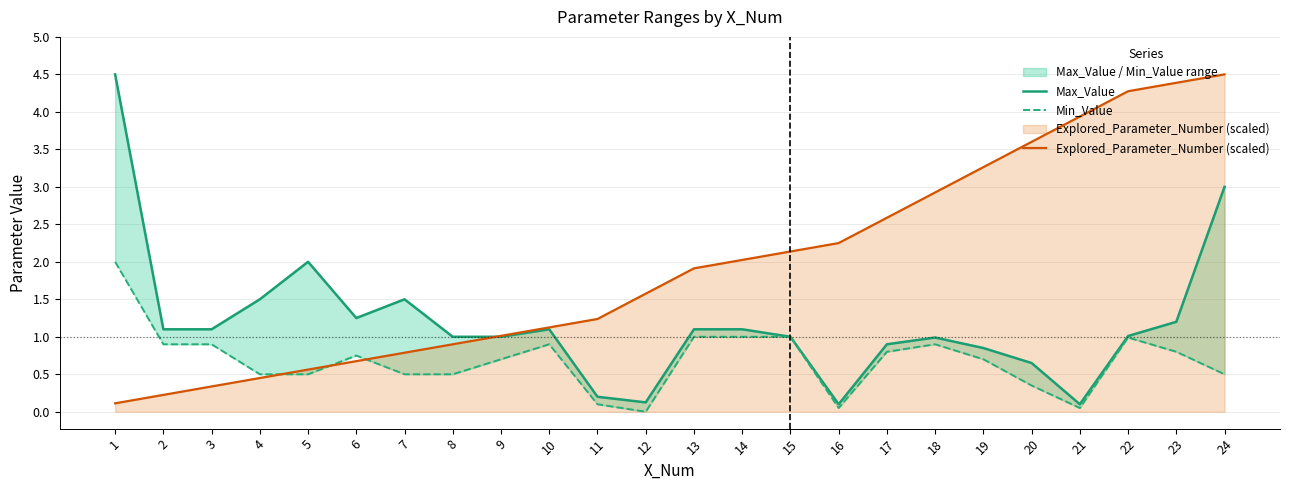

Is it true that Explored_Parameter_Number (scaled) equals 1.0 at 9?

True